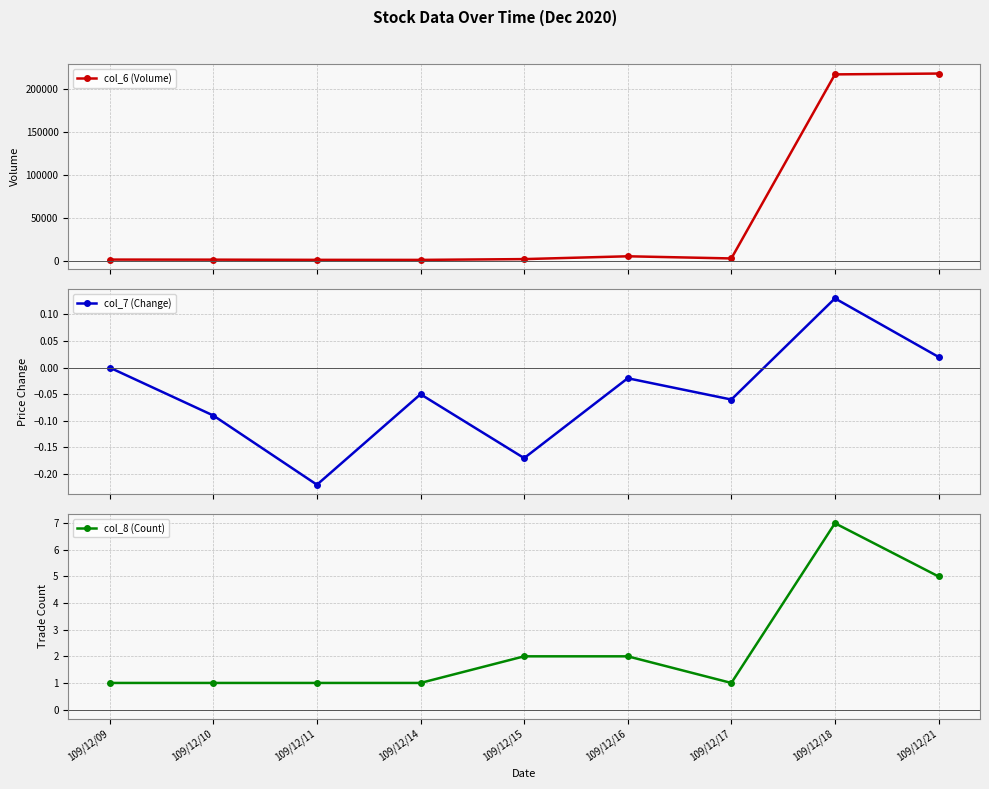

Where is col_6 (Volume) nearest to the value 109670?

109/12/16